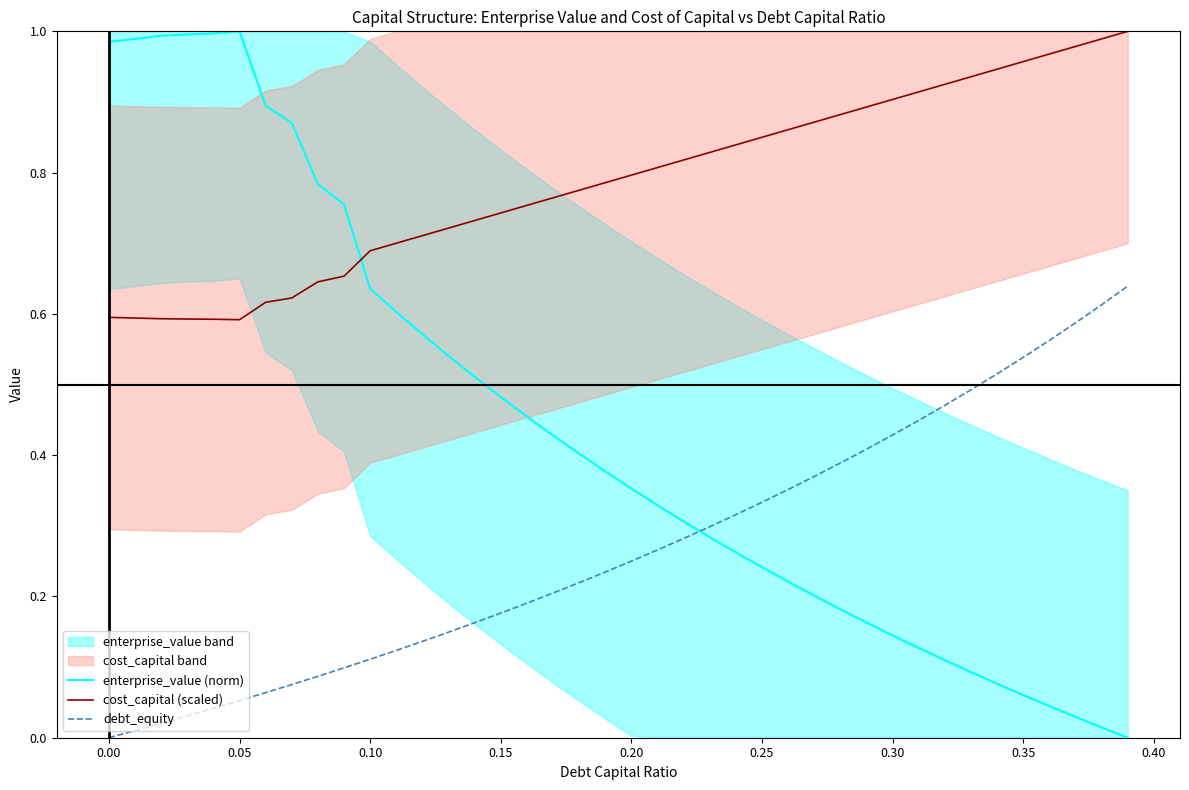

True or false: debt_equity has a value of 0.3 at 0.15.

False